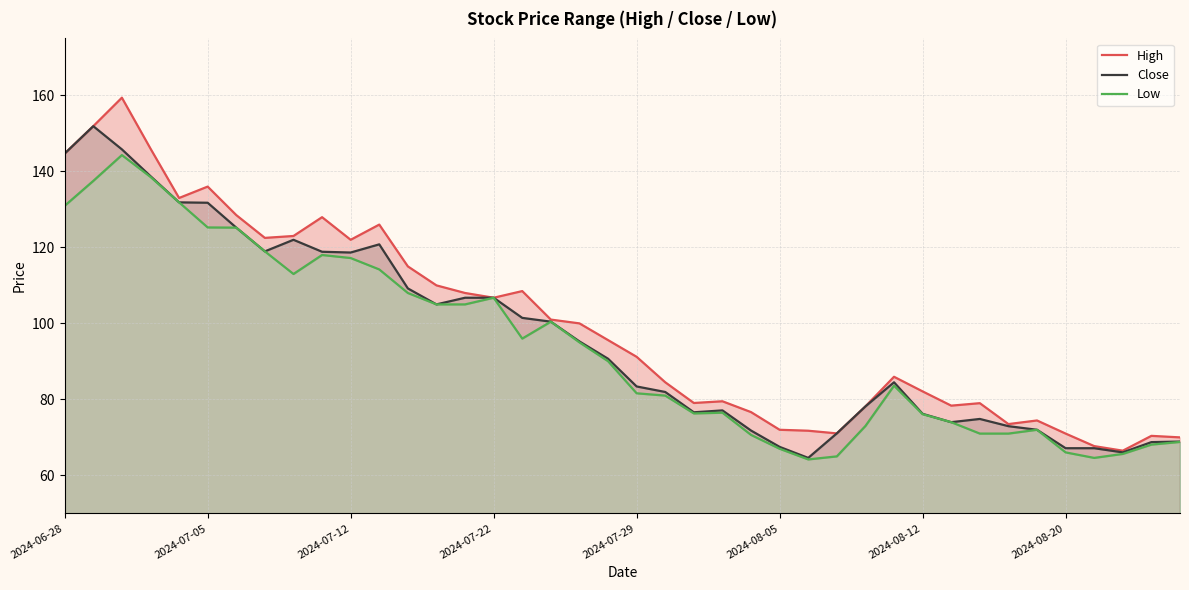

True or false: Low and High intersect in this chart.

False